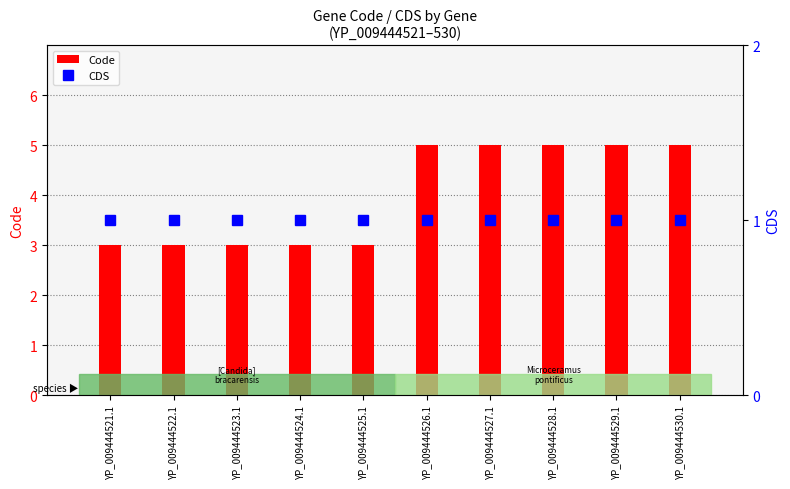

How many series are shown in this chart?

2